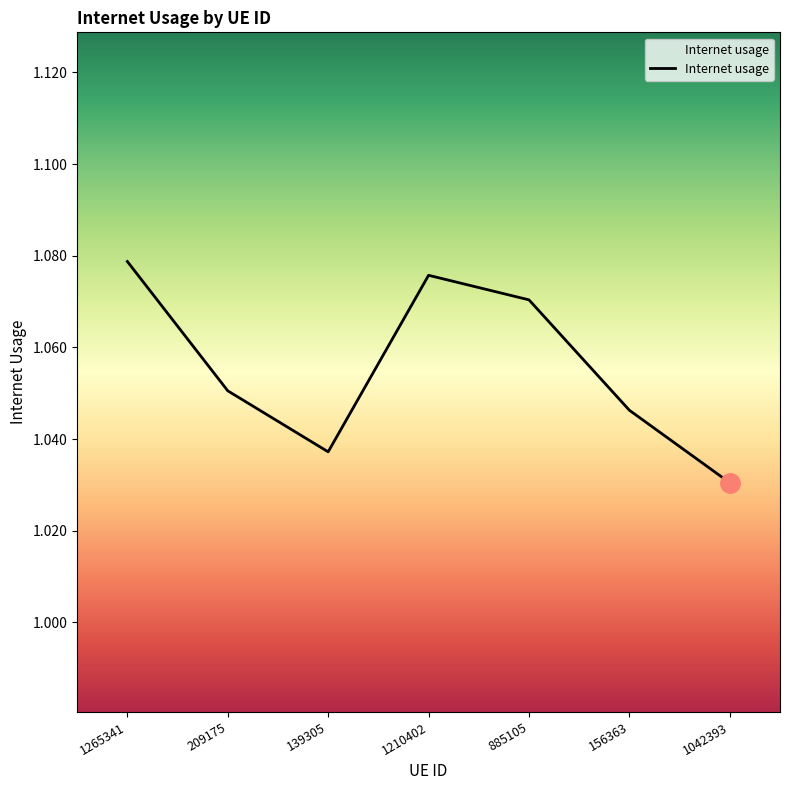

Which label corresponds to the smallest value in the chart?

1042393